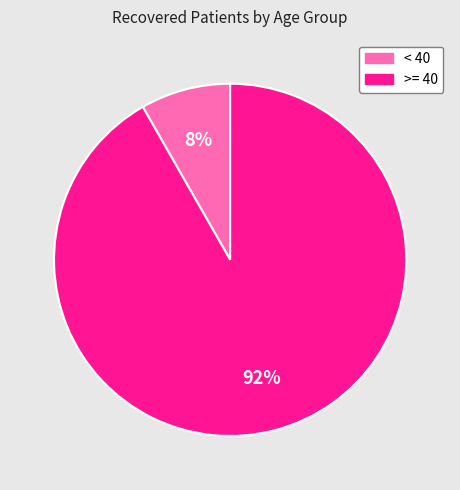

Which category has the smallest portion of the pie?

< 40